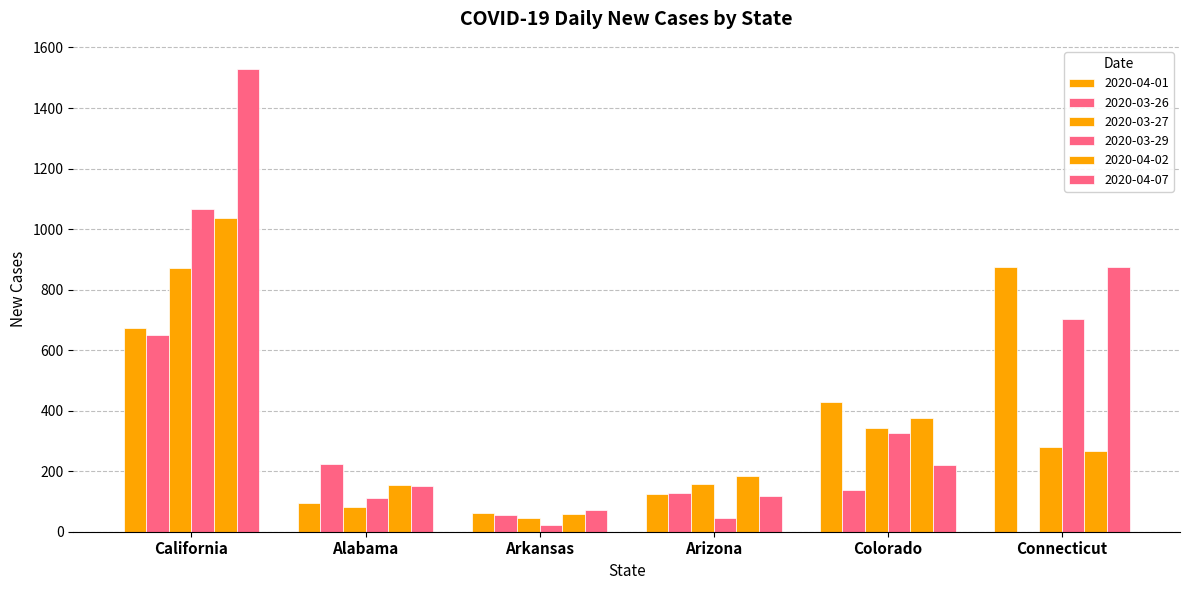

Reading right to left, transcribe all the data shown in this chart.

2020-04-01: Connecticut=875	Colorado=429	Arizona=124	Arkansas=61	Alabama=96	California=673
2020-03-26: Connecticut=0	Colorado=137	Arizona=127	Arkansas=55	Alabama=223	California=651
2020-03-27: Connecticut=279	Colorado=344	Arizona=159	Arkansas=46	Alabama=81	California=873
2020-03-29: Connecticut=702	Colorado=327	Arizona=46	Arkansas=22	Alabama=110	California=1065
2020-04-02: Connecticut=267	Colorado=376	Arizona=185	Arkansas=59	Alabama=156	California=1036
2020-04-07: Connecticut=875	Colorado=222	Arizona=119	Arkansas=71	Alabama=151	California=1529